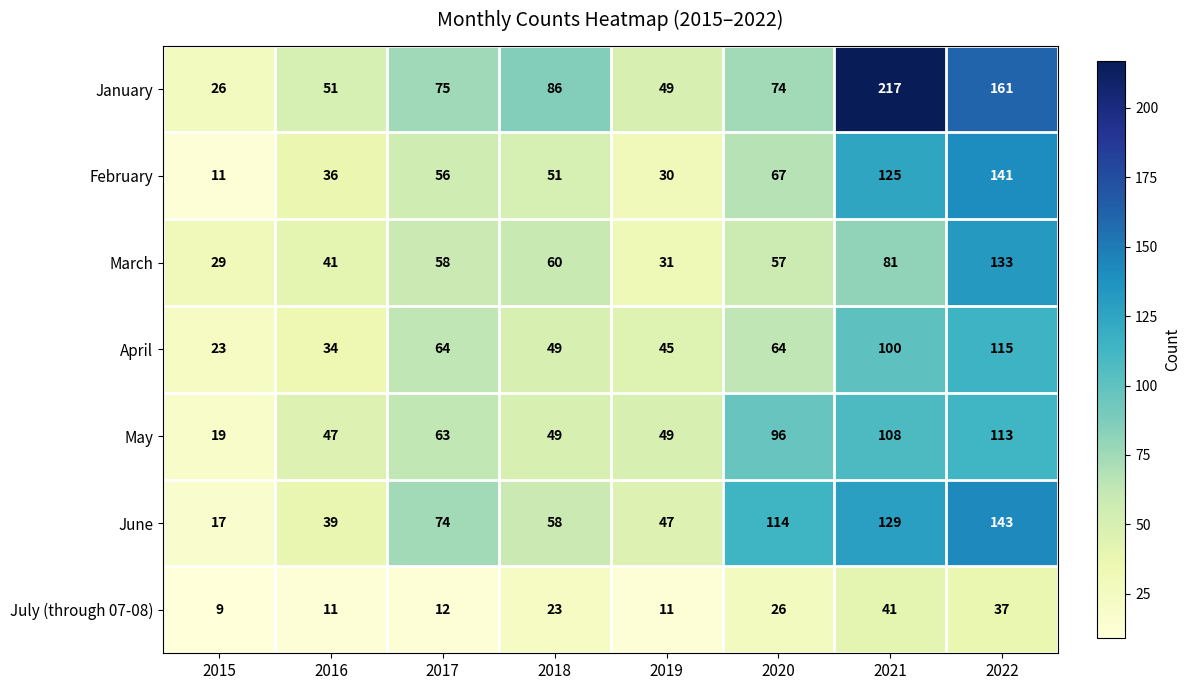

How many data points in February are less than 56?

4